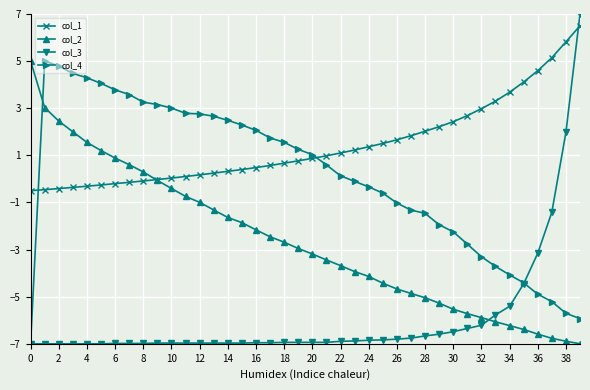

What are all the series names shown in the legend?

col_1, col_2, col_3, col_4